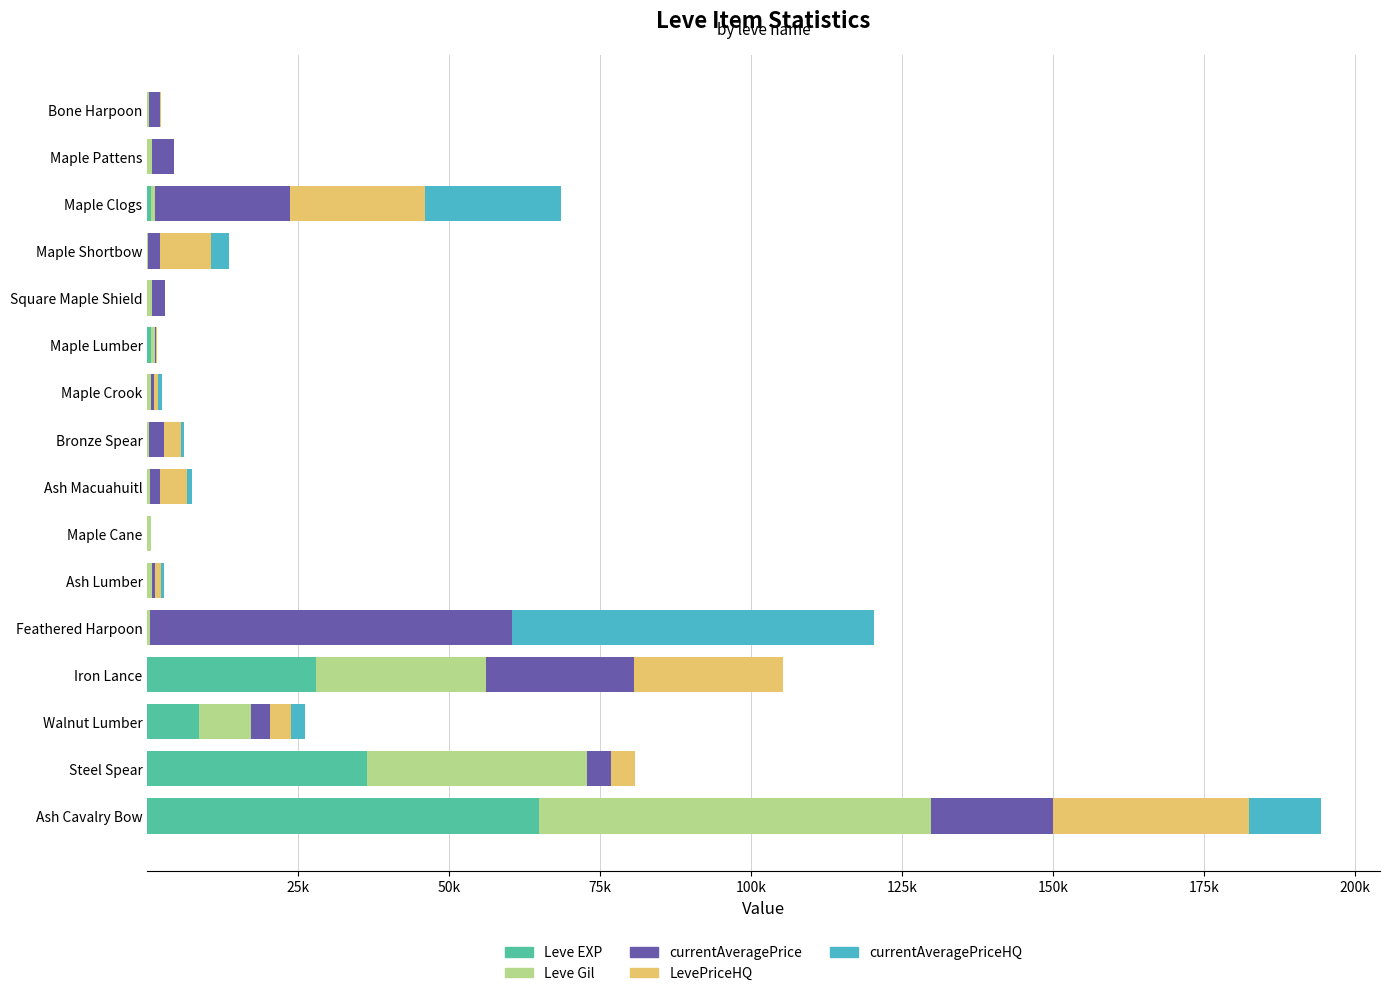

What position from the right is Maple Pattens?

15